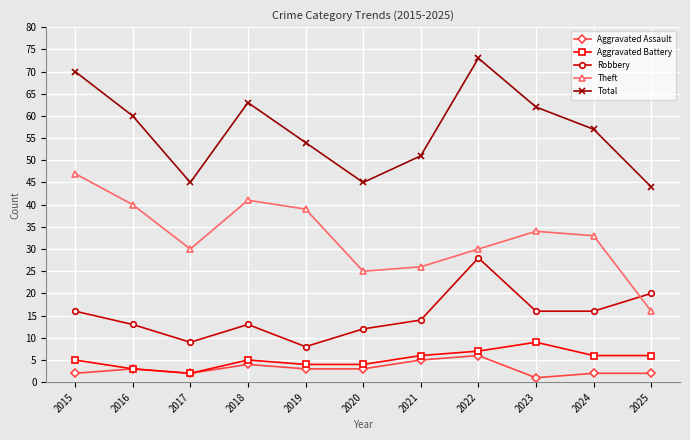

The value of Theft at 2020 is 13. True or false?

False